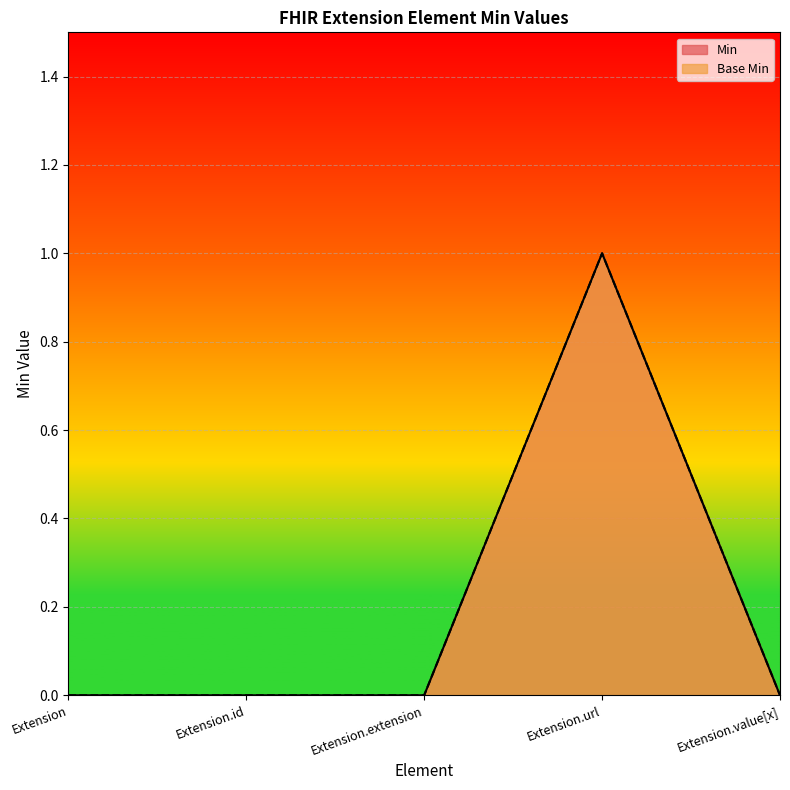

How many values in Min are above zero?

1